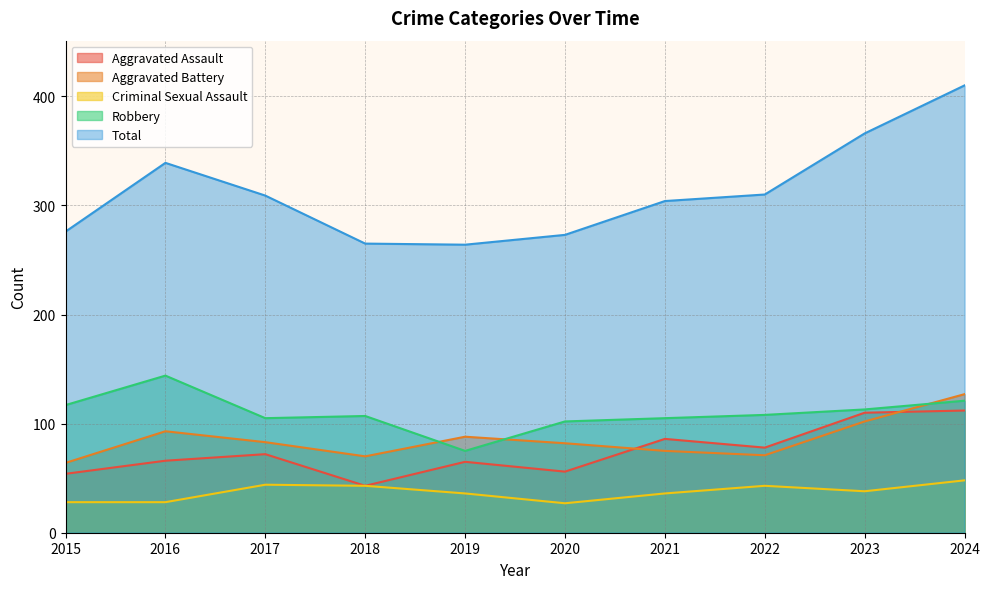

Reading left to right, transcribe all the data shown in this chart.

Aggravated Assault: 2015=54	2016=66	2017=72	2018=43	2019=65	2020=56	2021=86	2022=78	2023=110	2024=112
Aggravated Battery: 2015=64	2016=93	2017=83	2018=70	2019=88	2020=82	2021=75	2022=71	2023=102	2024=127
Criminal Sexual Assault: 2015=28	2016=28	2017=44	2018=43	2019=36	2020=27	2021=36	2022=43	2023=38	2024=48
Robbery: 2015=117	2016=144	2017=105	2018=107	2019=75	2020=102	2021=105	2022=108	2023=113	2024=121
Total: 2015=276	2016=339	2017=309	2018=265	2019=264	2020=273	2021=304	2022=310	2023=366	2024=410